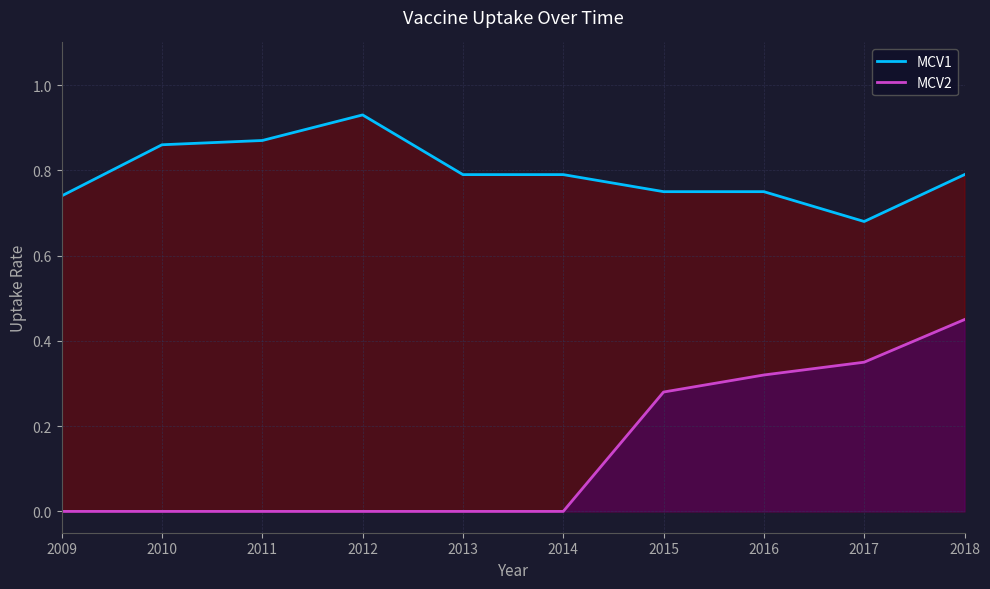

How many MCV2 values are between 0 and 1?

10